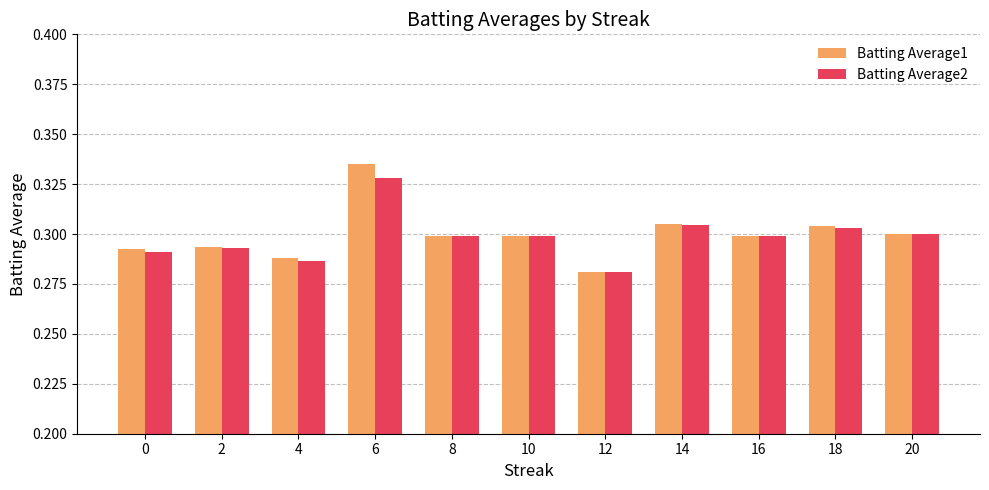

What is the total value across all series at 8?

0.6